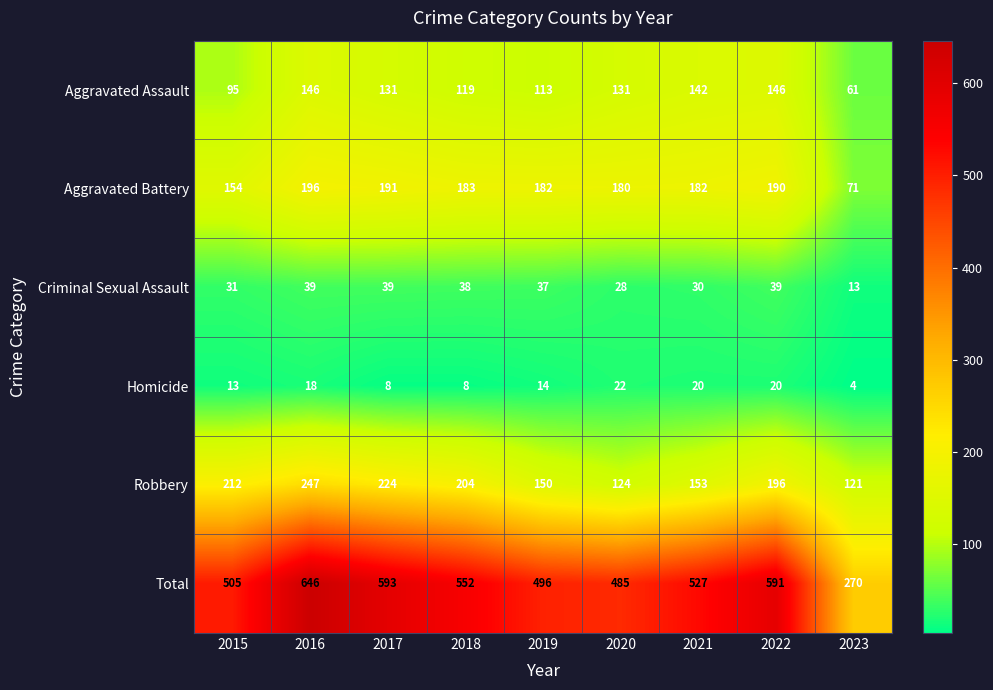

What is the average value of the Total series?

518